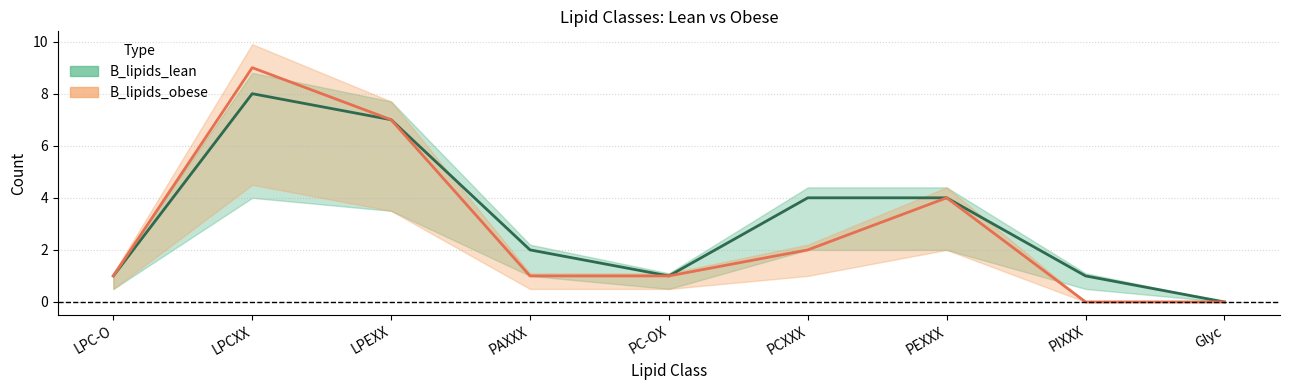

At which category is the sum across all series the highest?

LPCXX